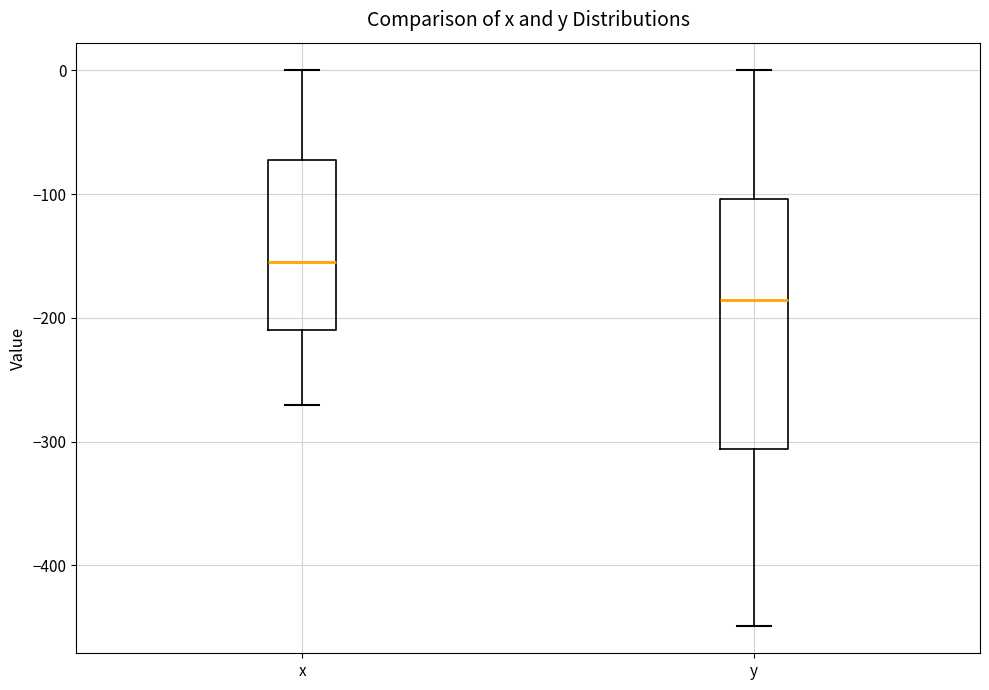

Which box's median line is the lowest?

y